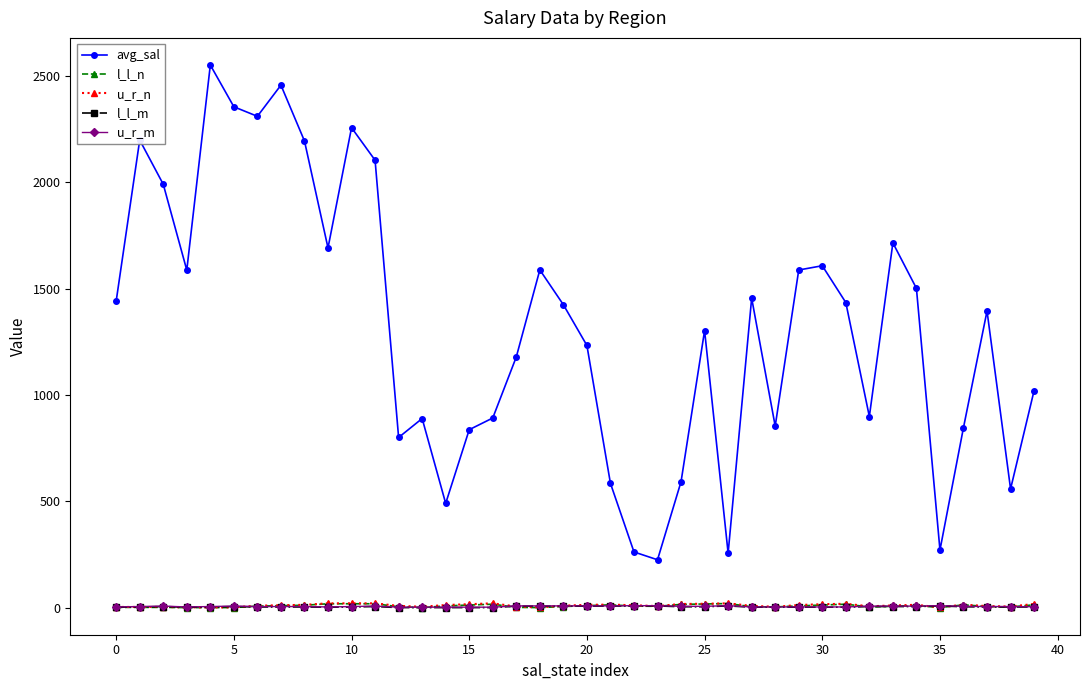

What is the greatest value displayed?

2551.1